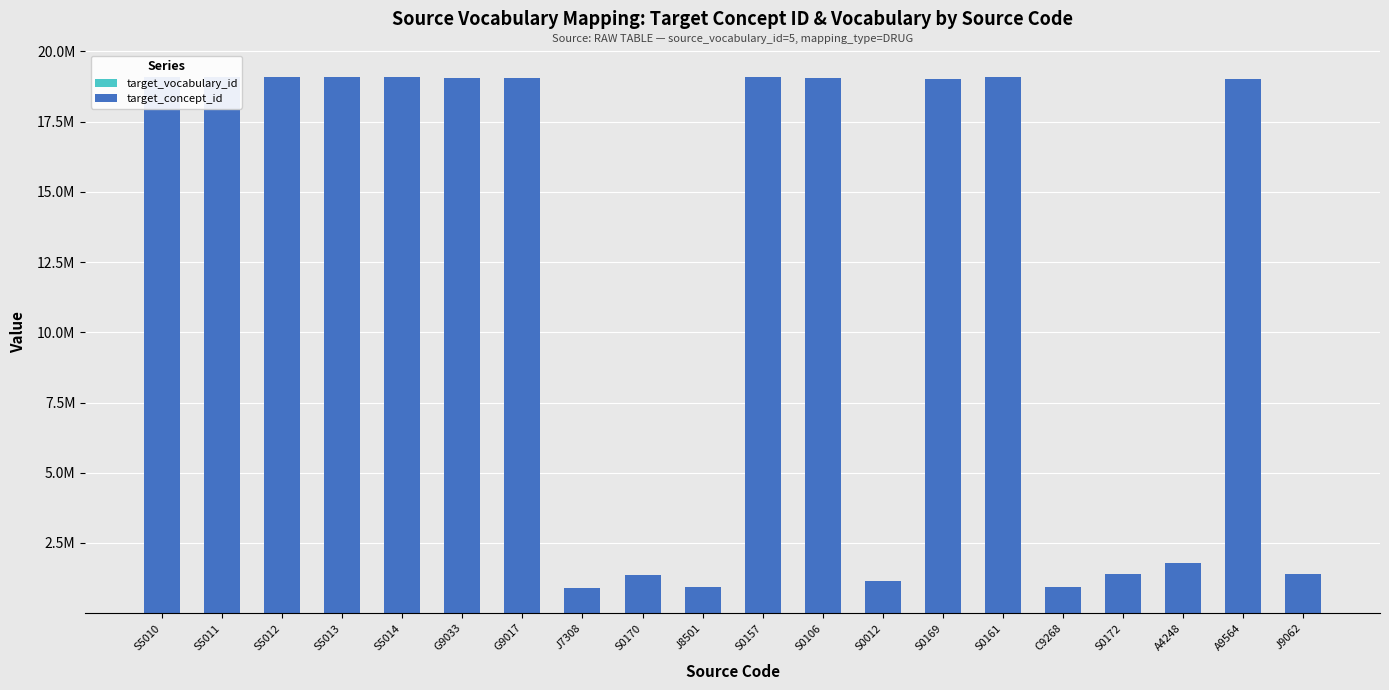

Is it true that target_concept_id equals 11094856 at S0106?

False